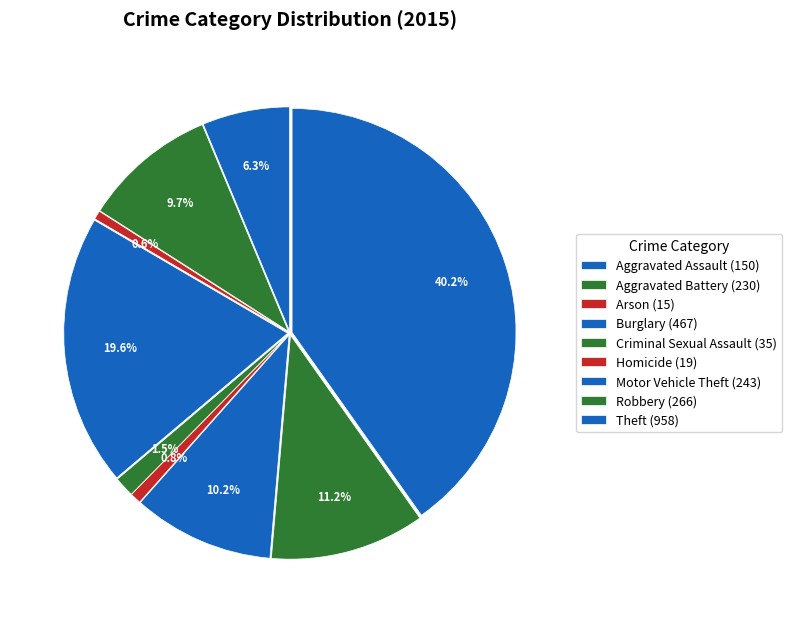

Does Burglary represent more than half of the total?

No